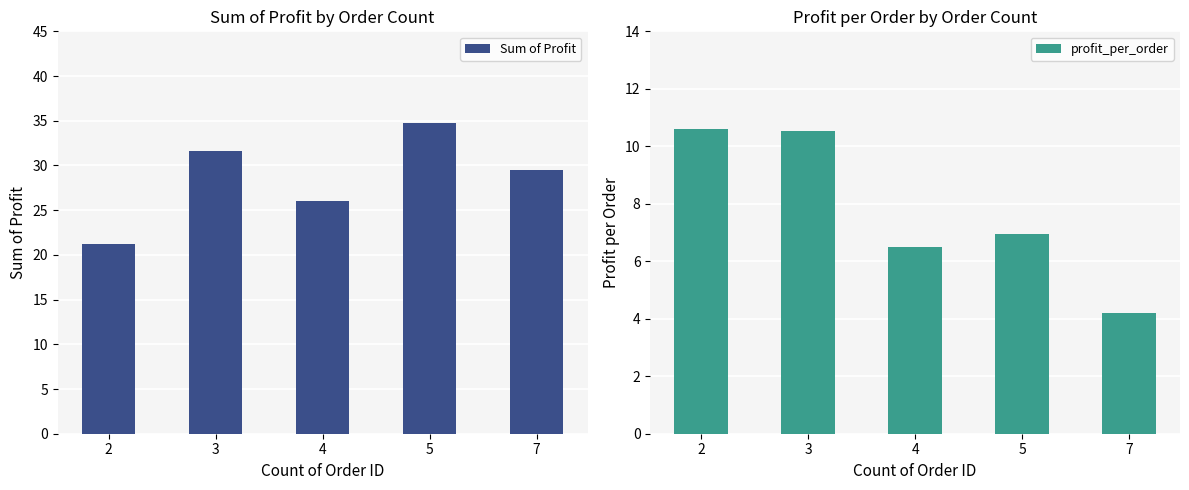

Which series has the widest spread of values?

Sum of Profit